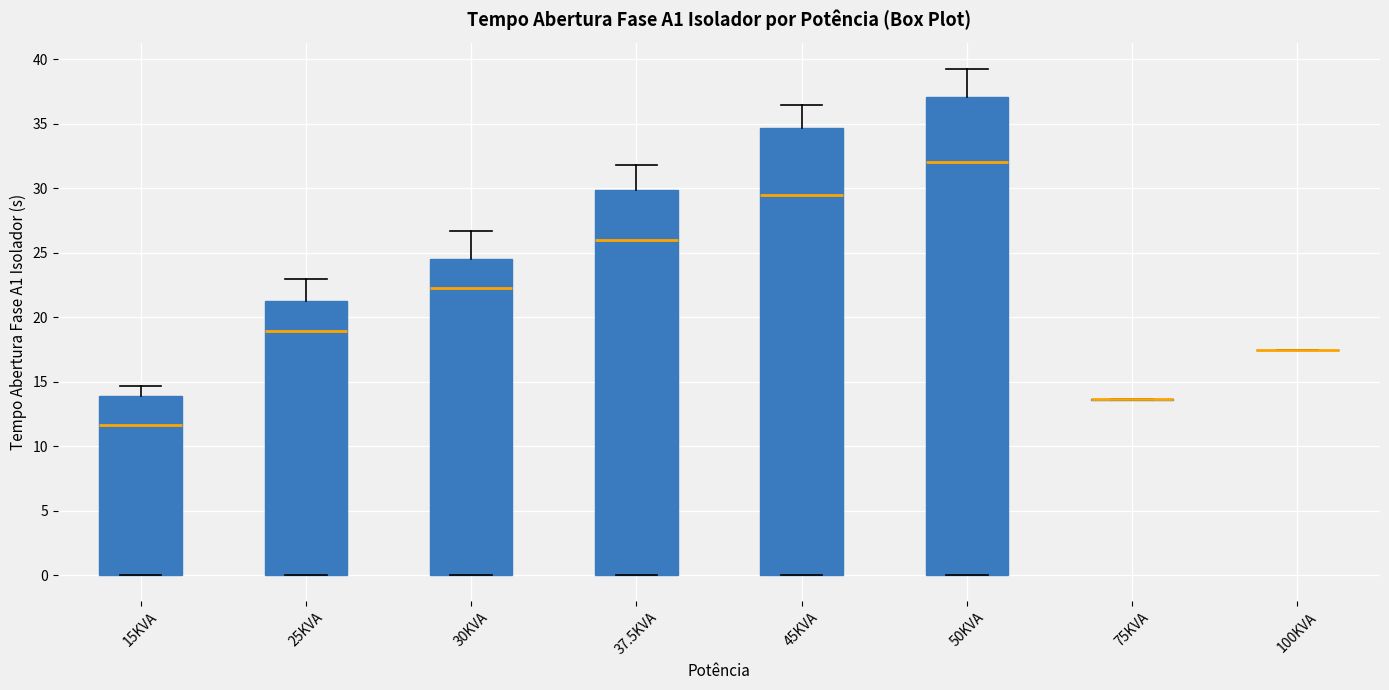

Which box is the tallest, from its lower edge to its upper edge?

50KVA